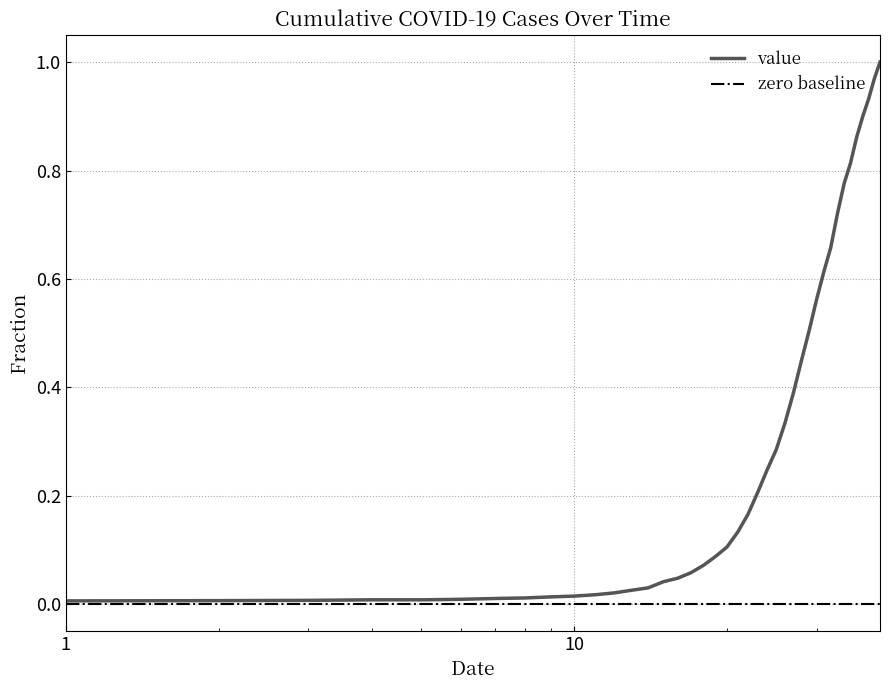

List the labels in order of value, smallest first.

2020-02-27, 2020-02-28, 2020-02-29, 2020-03-01, 2020-03-02, 2020-03-03, 2020-03-04, 2020-03-05, 2020-03-06, 2020-03-07, 2020-03-08, 2020-03-09, 2020-03-10, 2020-03-11, 2020-03-12, 2020-03-13, 2020-03-14, 2020-03-15, 2020-03-16, 2020-03-17, 2020-03-18, 2020-03-19, 2020-03-20, 2020-03-21, 2020-03-22, 2020-03-23, 2020-03-24, 2020-03-25, 2020-03-26, 2020-03-27, 2020-03-28, 2020-03-29, 2020-03-30, 2020-03-31, 2020-04-01, 2020-04-02, 2020-04-03, 2020-04-04, 2020-04-05, 2020-04-06